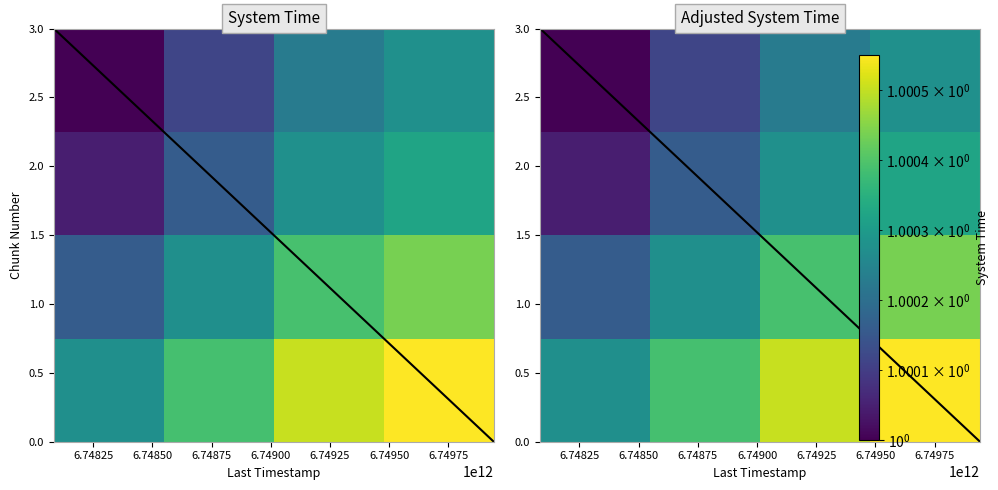

At how many categories does at least one series exceed 1?

4